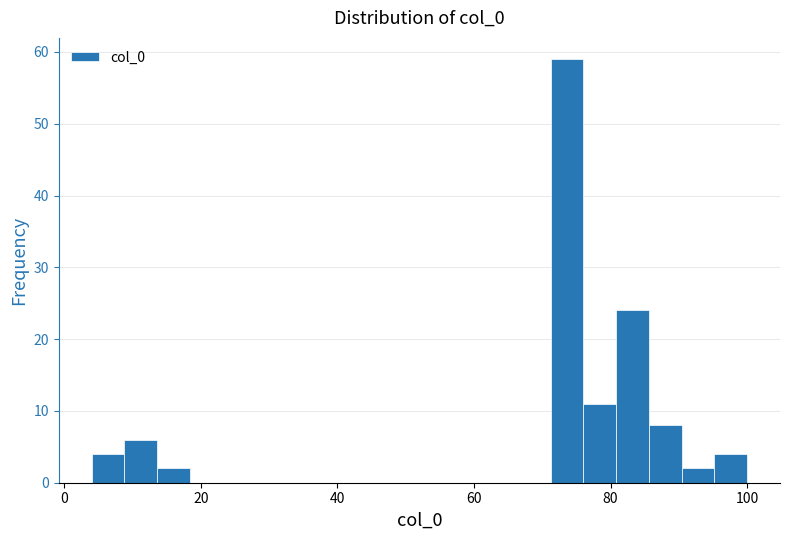

Around what value on the x-axis is the tallest bar? Give the approximate position of its centre, as read against the axis.

74